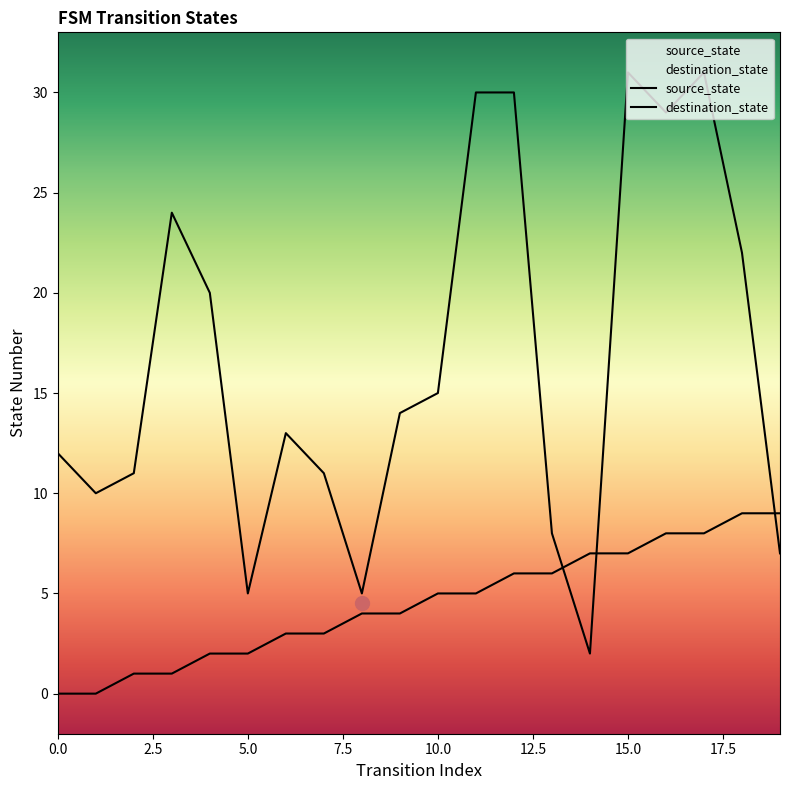

What is the difference between the second highest and second lowest values in the destination_state series?

26